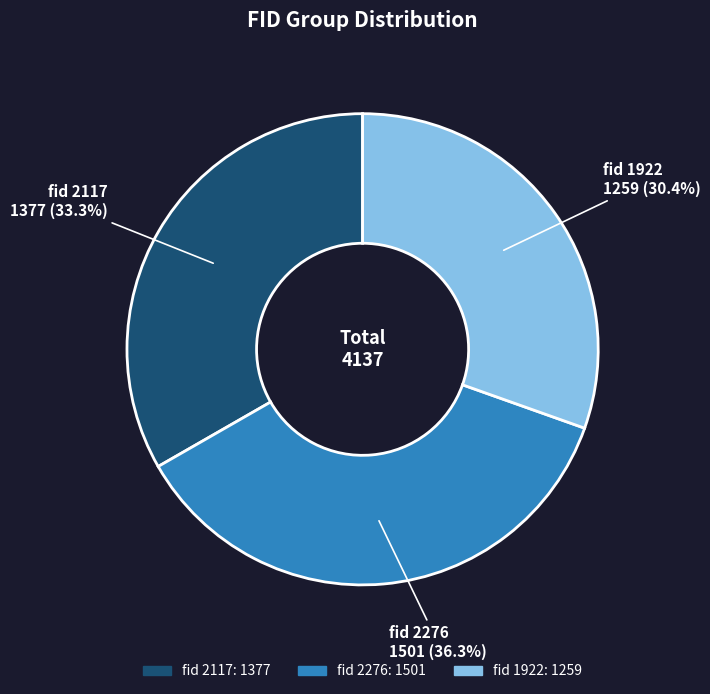

Is there any slice that represents more than half of the pie?

No